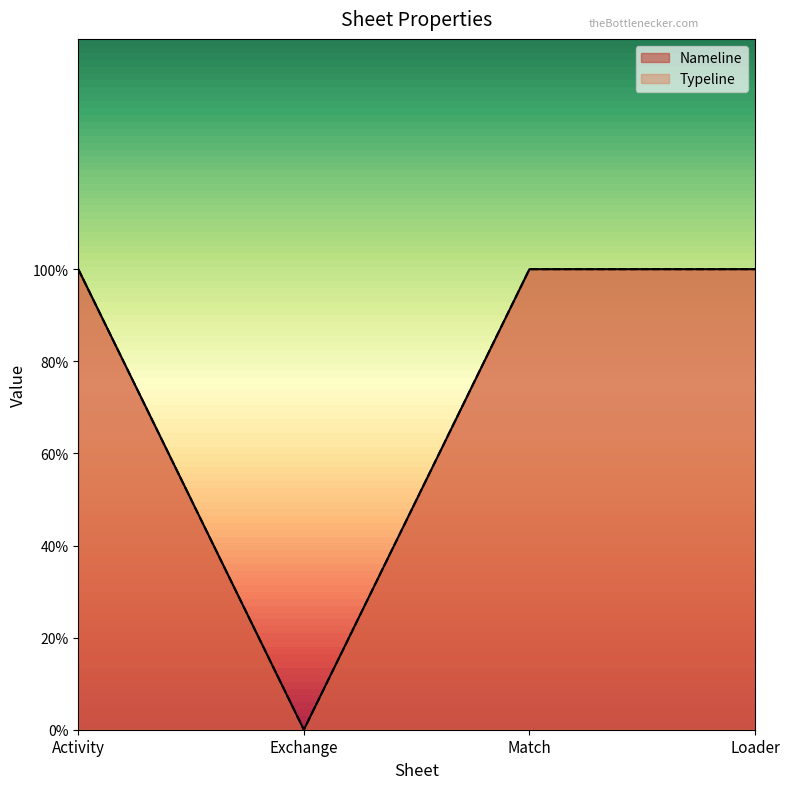

What is the label of the 1st point from the left?

Activity